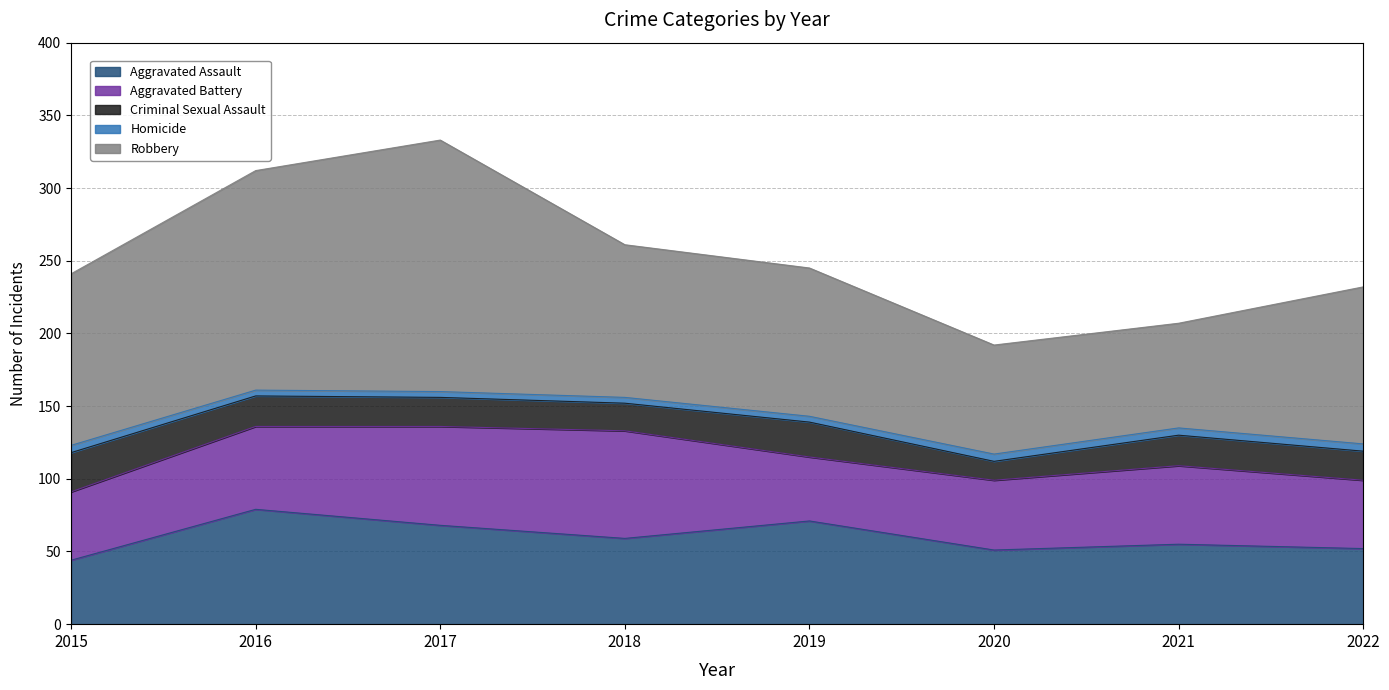

At 2019, list the series in order from largest to smallest.

Robbery, Aggravated Assault, Aggravated Battery, Criminal Sexual Assault, Homicide